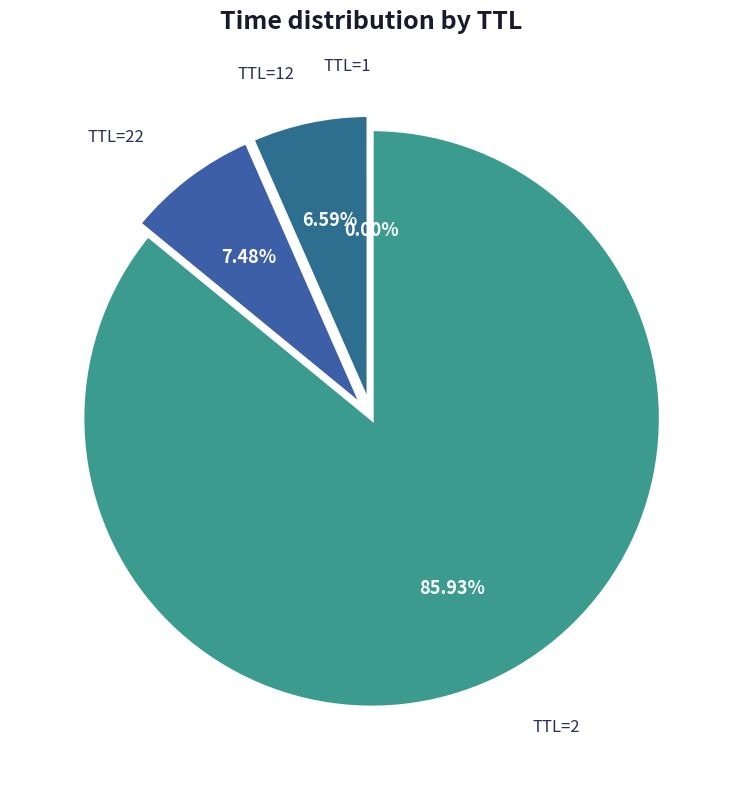

Does TTL=2 account for over 50% of the chart?

Yes